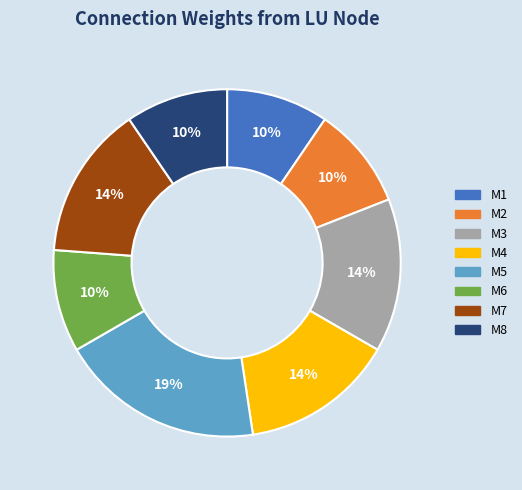

To the nearest percent, what is the combined percentage of M8 and M7?

24%